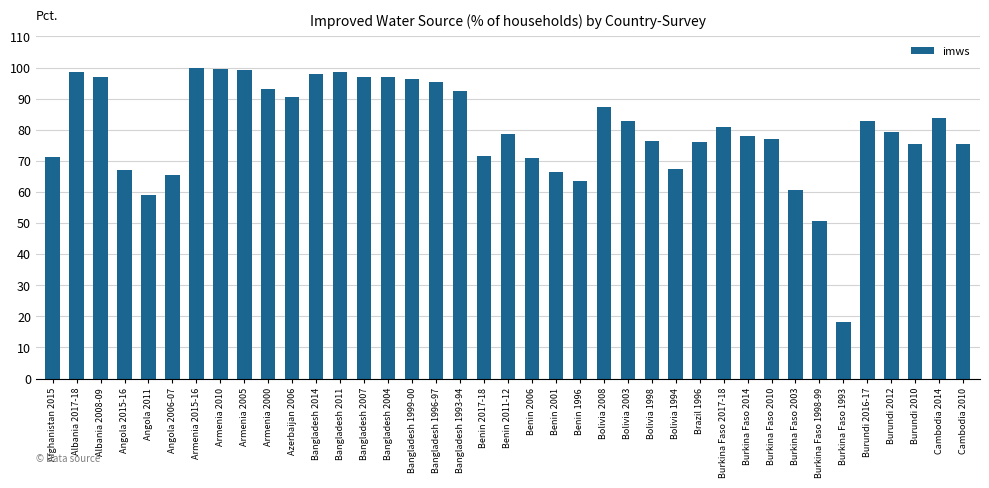

The chart shows a value of 4.7 at Burkina Faso 1993. True or false?

False